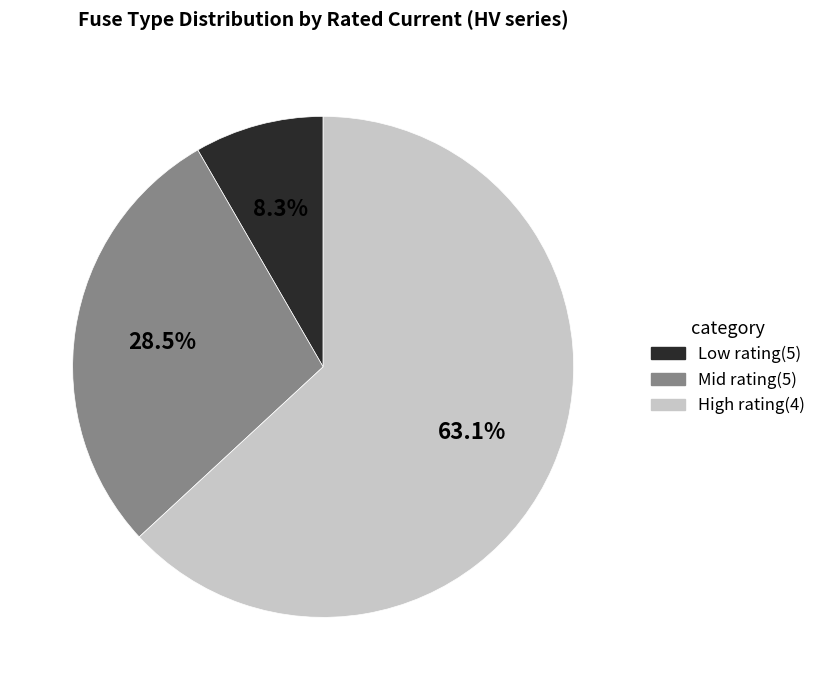

Does any single category account for the majority?

Yes